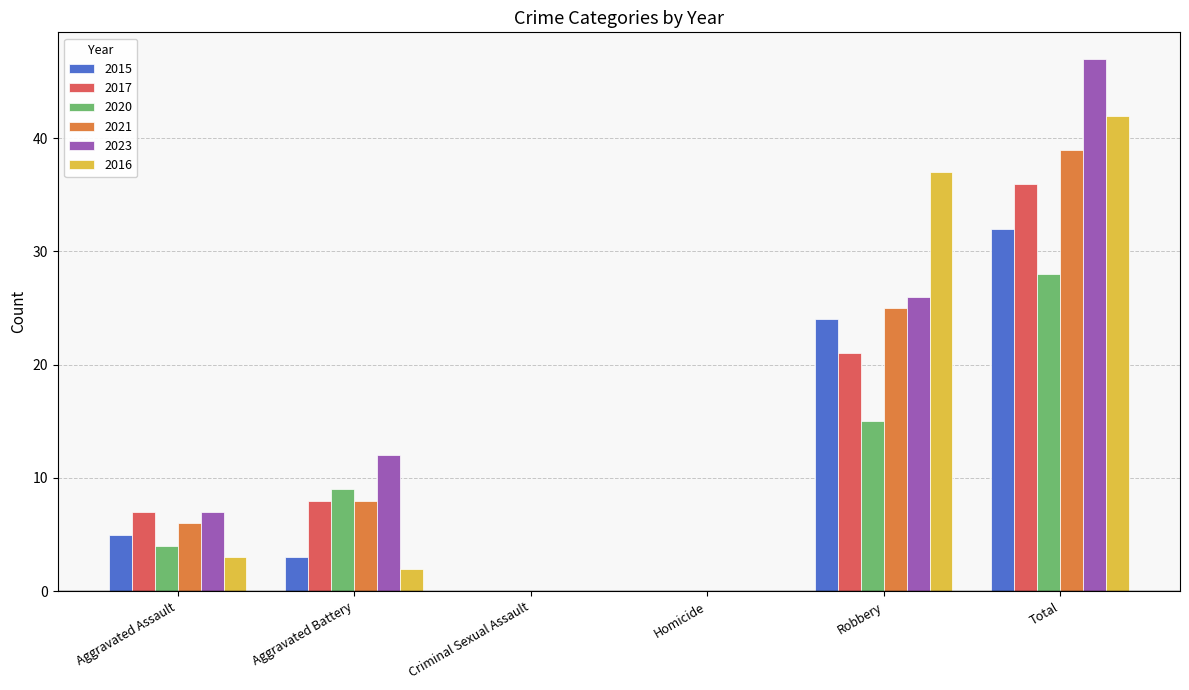

How many 2017 values are between 0 and 21?

5